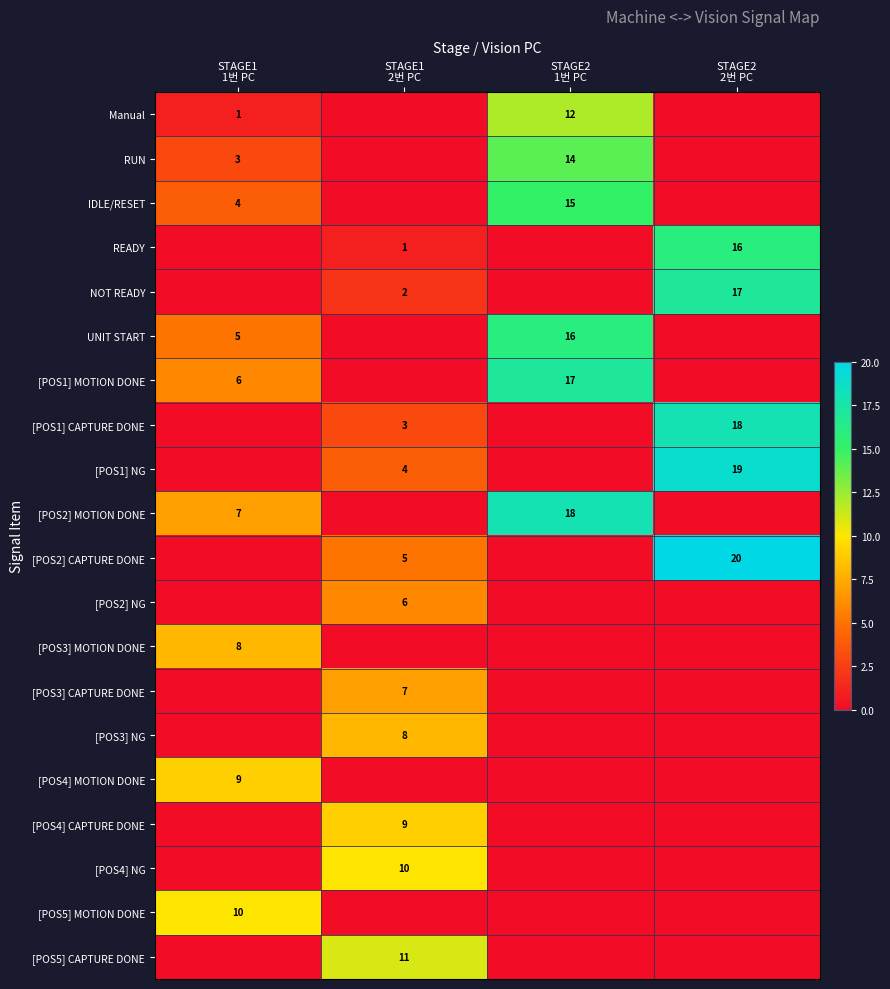

List the labels in order of [POS3] NG value, smallest first.

STAGE1 1번 PC, STAGE2 1번 PC, STAGE2 2번 PC, STAGE1 2번 PC